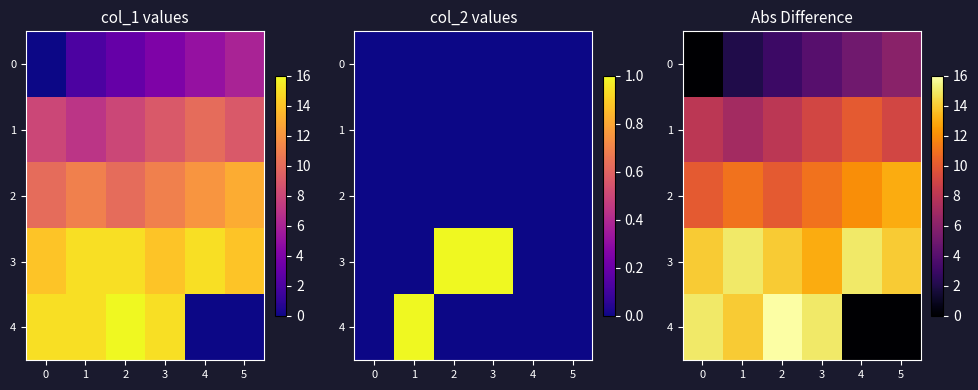

What is the maximum value shown in the chart?

16